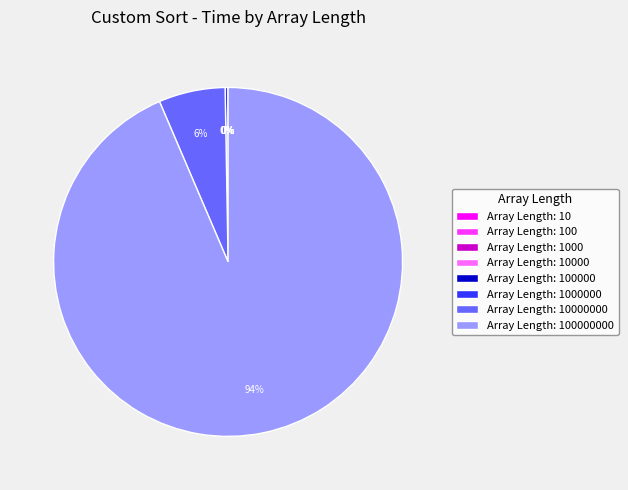

To the nearest percent, what is the difference between the largest and smallest slice percentages?

94%